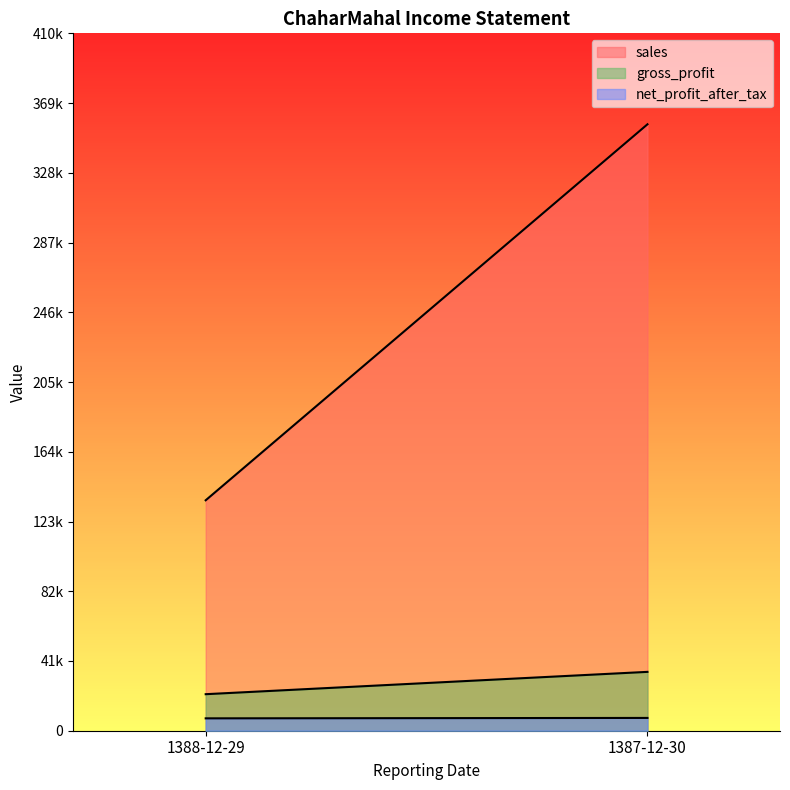

Is it true that net_profit_after_tax equals 7537 at 1387-12-30?

True